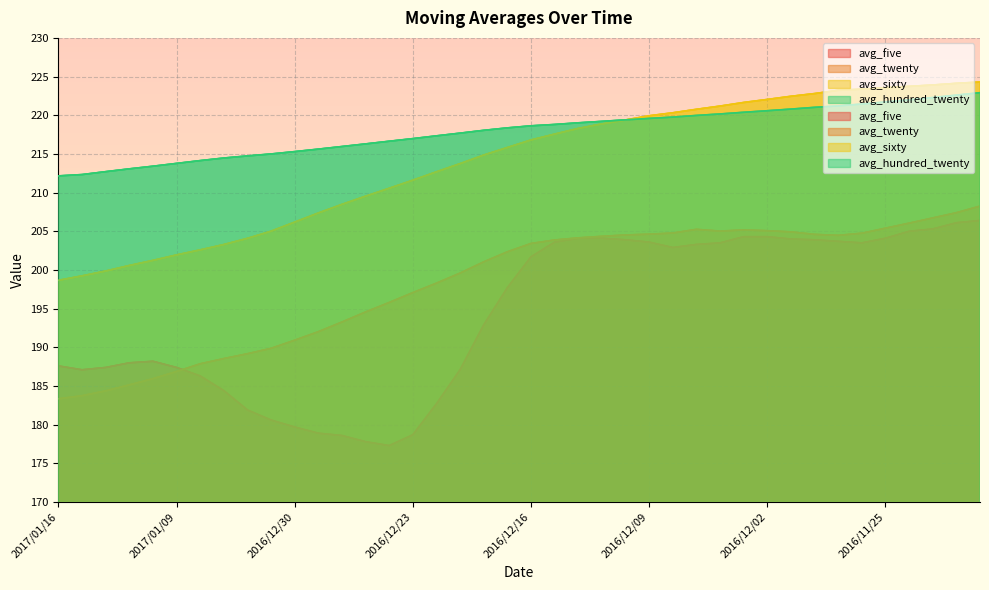

How many data points in avg_sixty are less than 216?

20